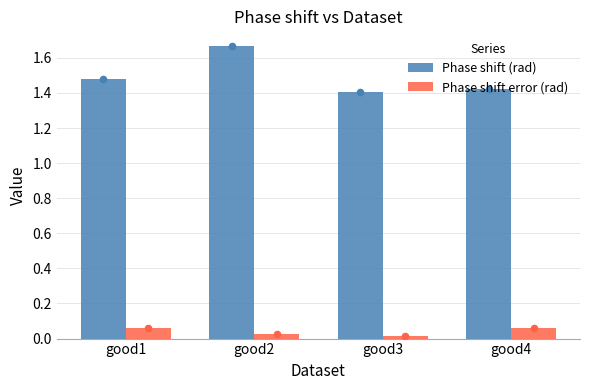

Is the value of Phase shift error (rad) at good2 greater than the value of Phase shift (rad) at good3?

No